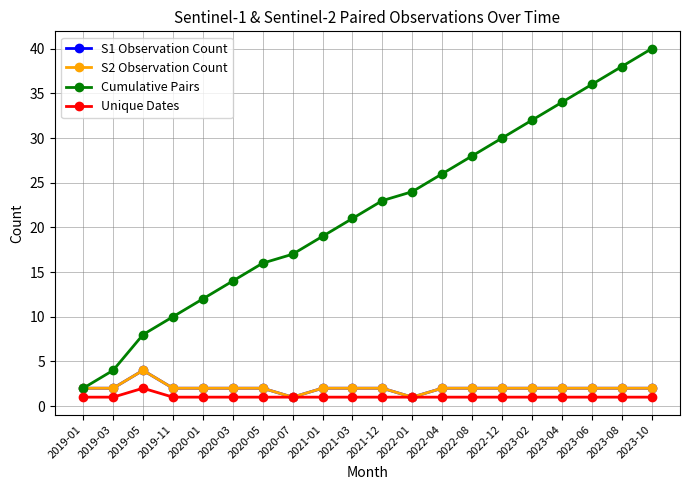

Rank the categories by S2 Observation Count value from lowest to highest.

2020-07, 2022-01, 2019-01, 2019-03, 2019-11, 2020-01, 2020-03, 2020-05, 2021-01, 2021-03, 2021-12, 2022-04, 2022-08, 2022-12, 2023-02, 2023-04, 2023-06, 2023-08, 2023-10, 2019-05